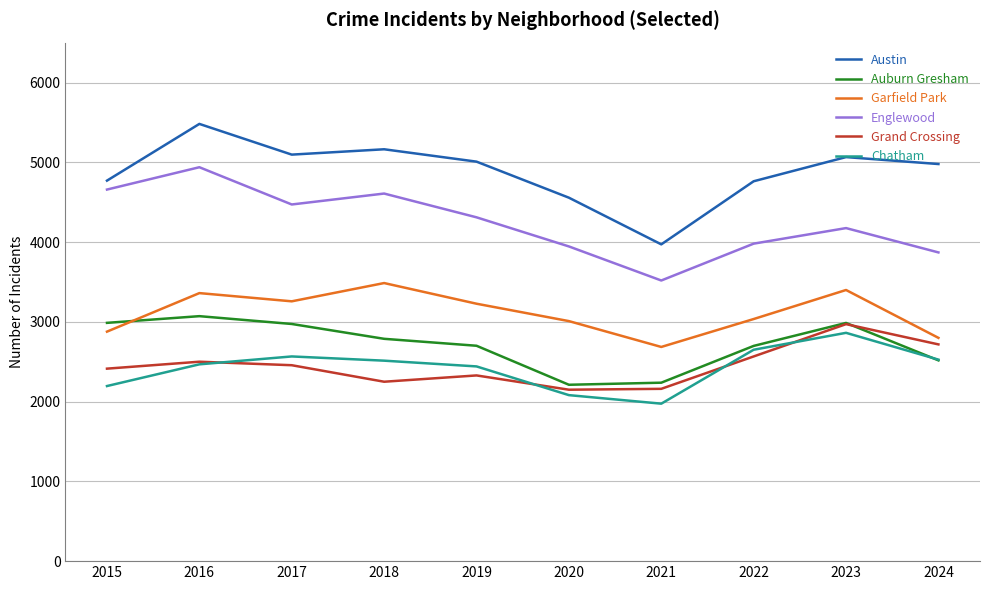

How many lines are shown in the chart?

6